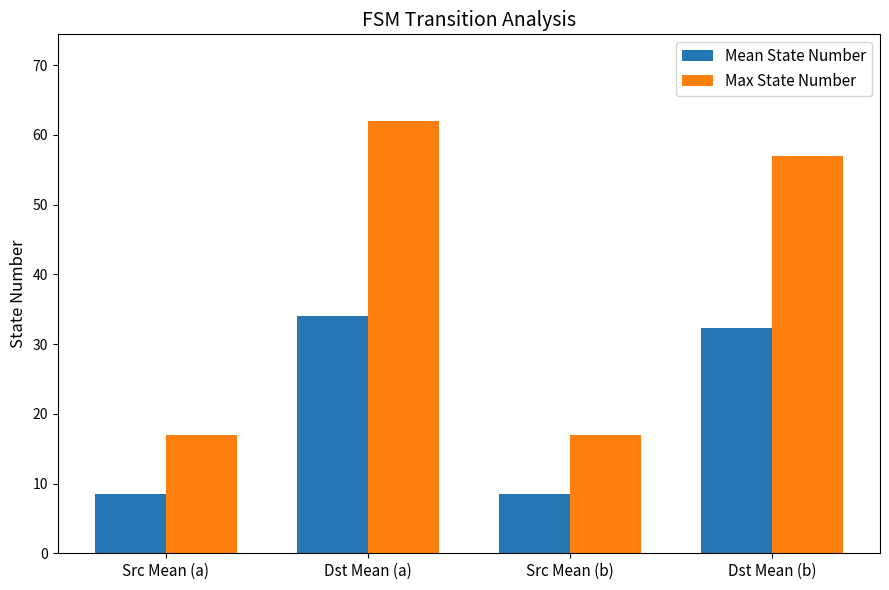

What position from the left is Src Mean (b)?

3